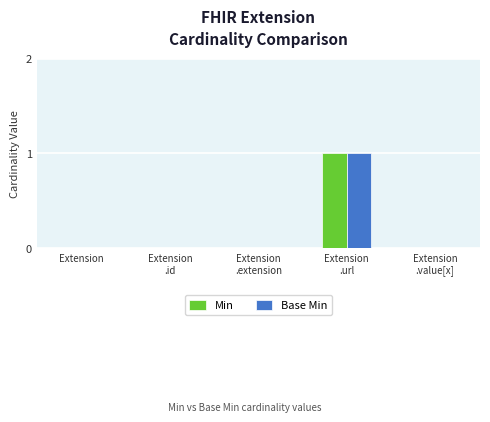

True or false: Base Min has a value of 0 at Extension.

True